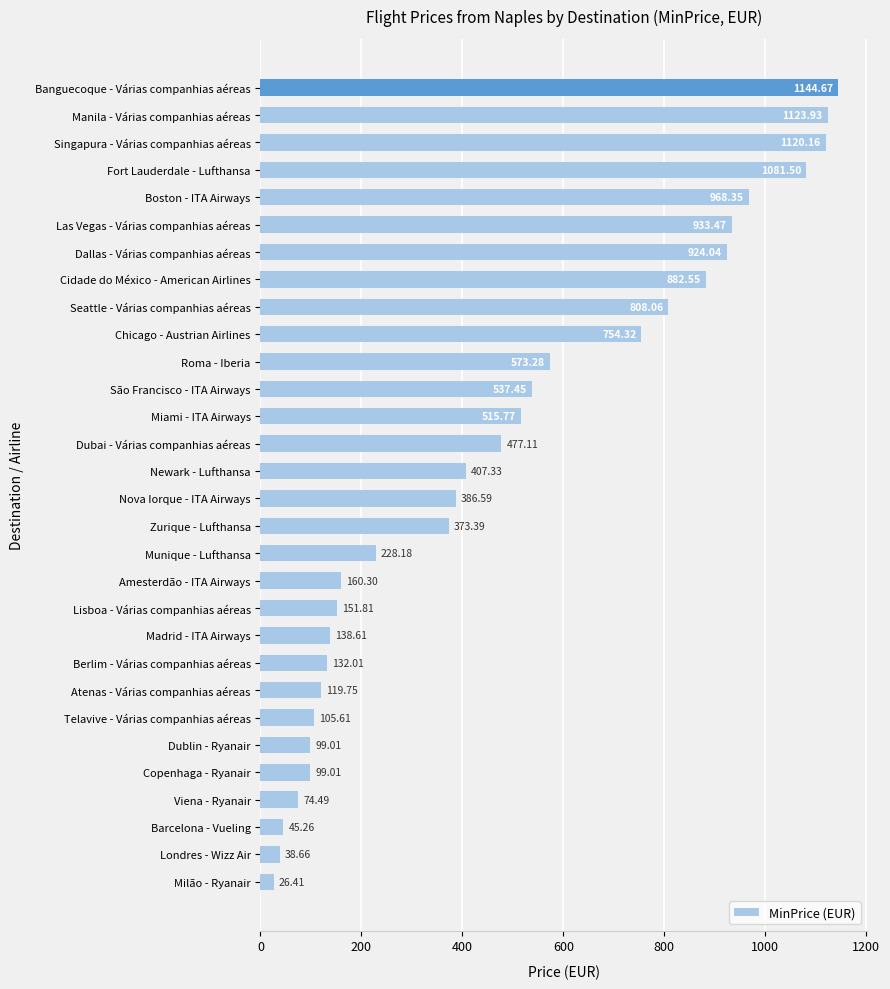

At which label is the value closest to 585?

Roma - Iberia